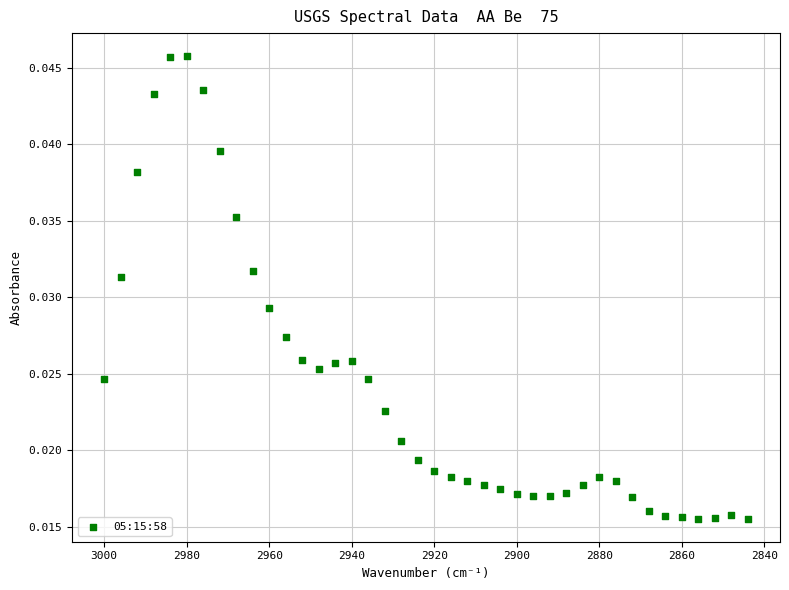

What is the range of X values (max minus min)?

156.0